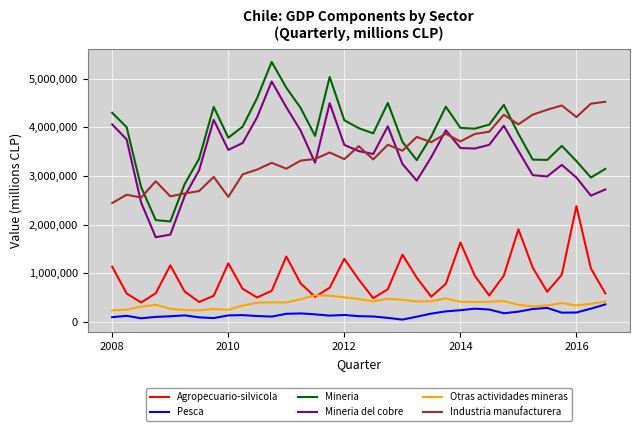

True or false: Otras actividades mineras and Mineria del cobre intersect in this chart.

False